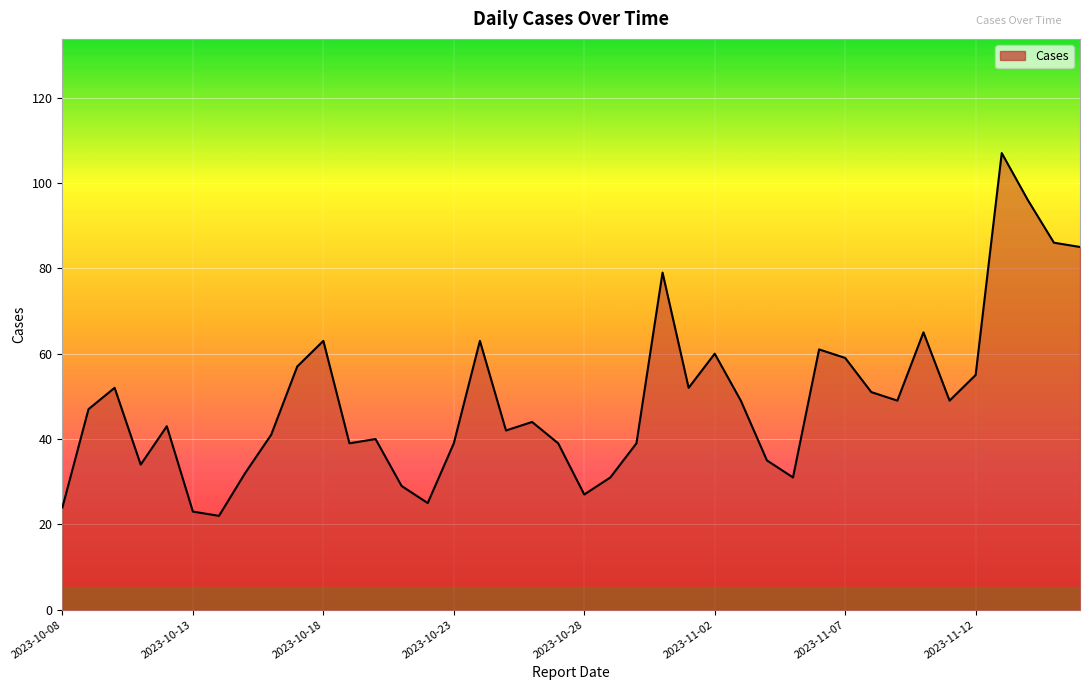

What is the difference between the maximum and minimum values?

85